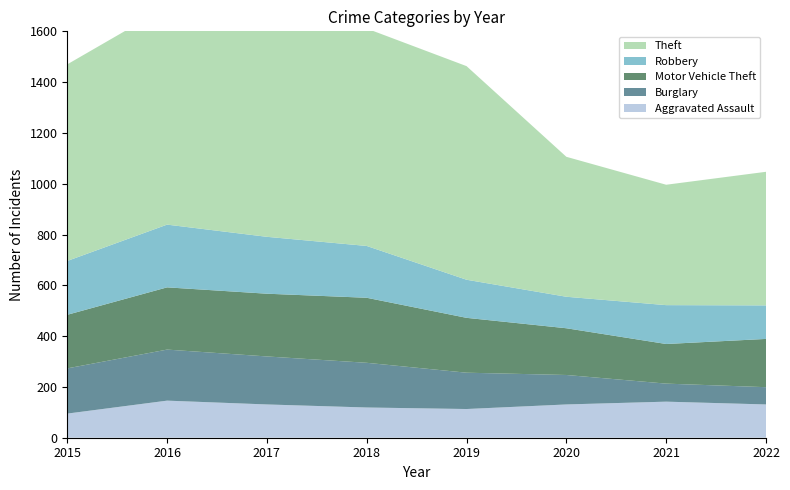

Reading left to right, transcribe all the data shown in this chart.

Aggravated Assault: 95	146	131	119	113	131	142	131
Burglary: 178	201	189	176	143	116	71	68
Motor Vehicle Theft: 211	245	247	256	216	184	156	190
Robbery: 212	247	224	204	150	124	153	132
Theft: 774	858	916	856	841	551	474	526